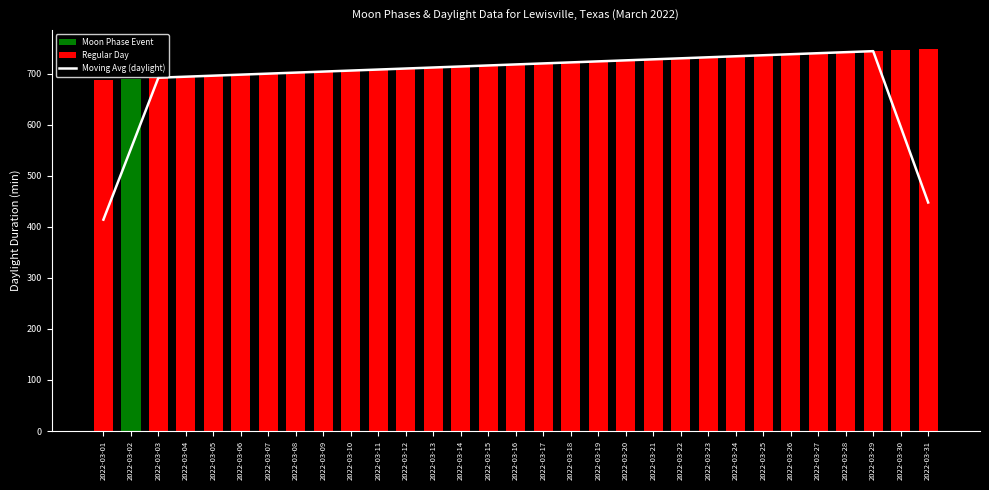

Which category has the highest value across all series?

2022-03-29